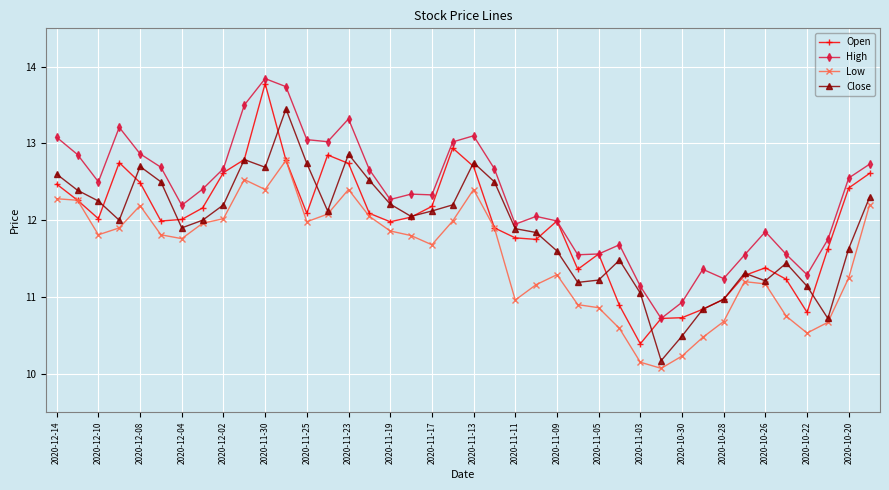

True or false: Low has more than 1 interior local peaks.

True